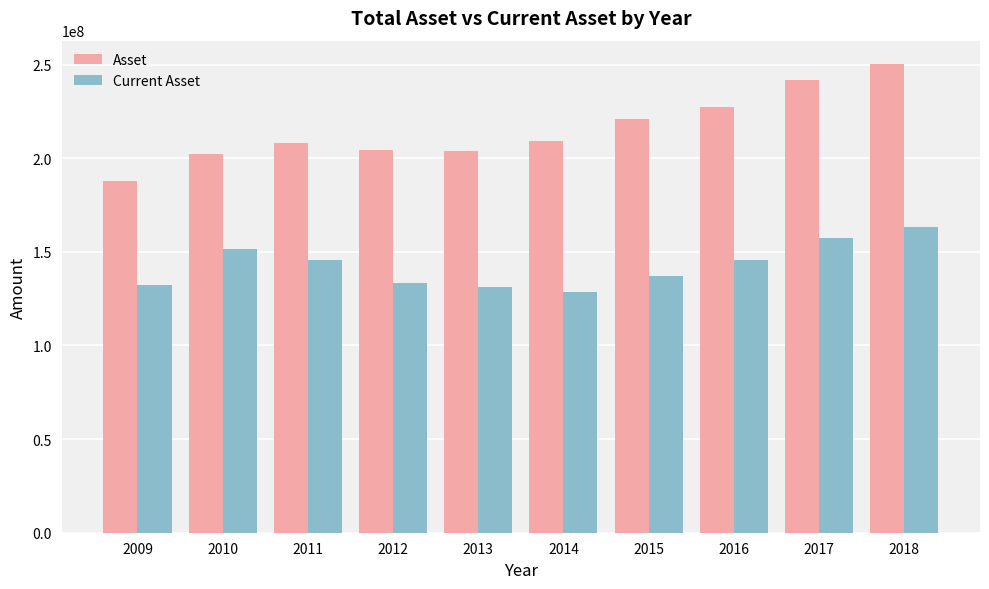

At 2013, list the series in order from largest to smallest.

Asset, Current Asset